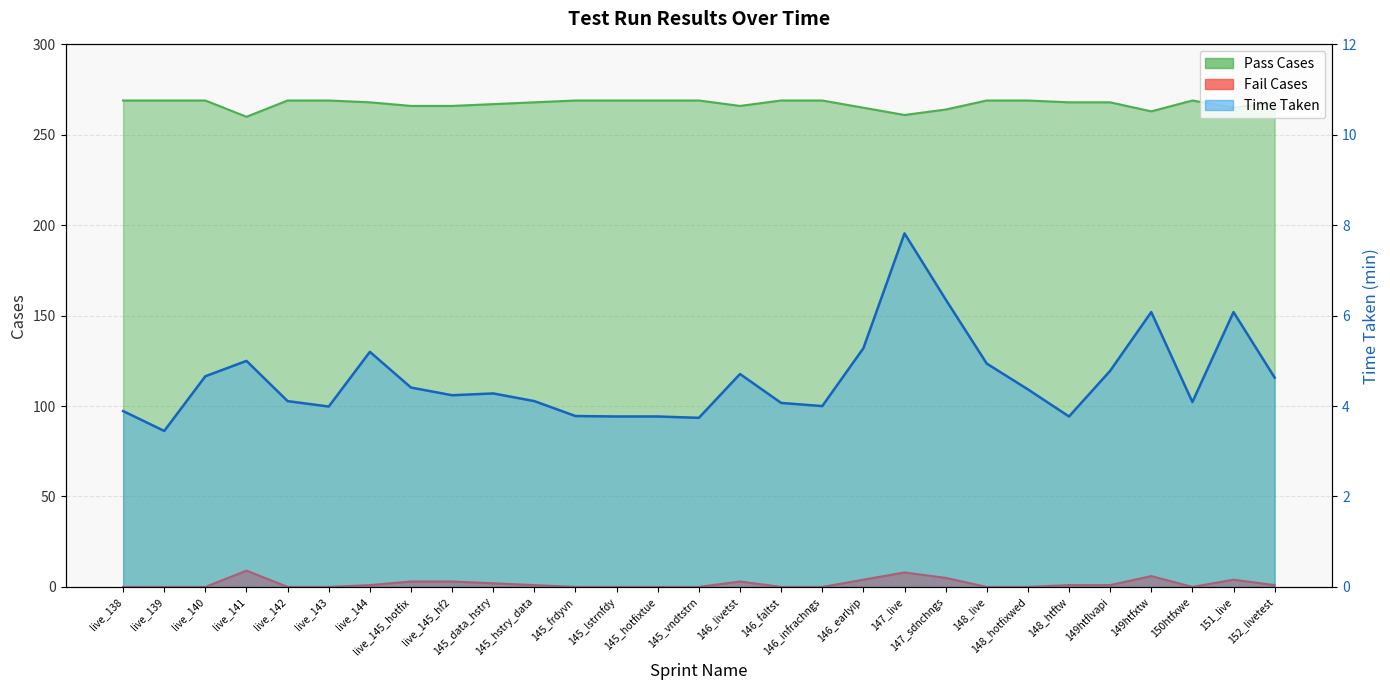

How many values in the Pass Cases series are below 268?

10